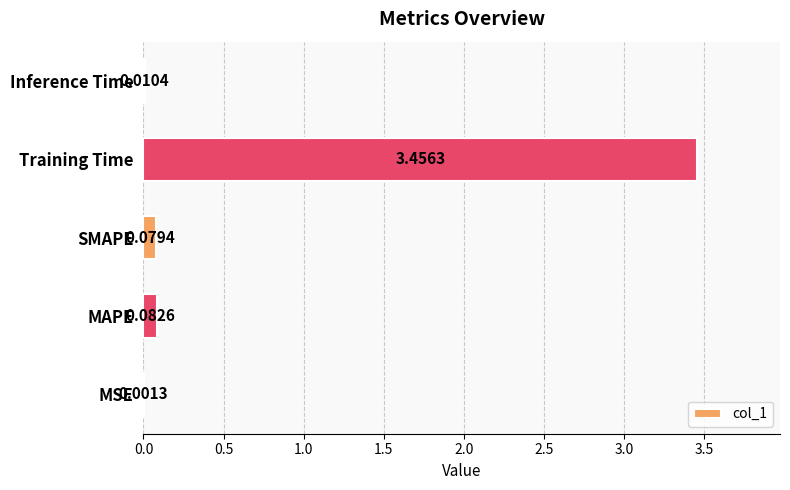

Between MAPE and MSE, which is larger?

MAPE